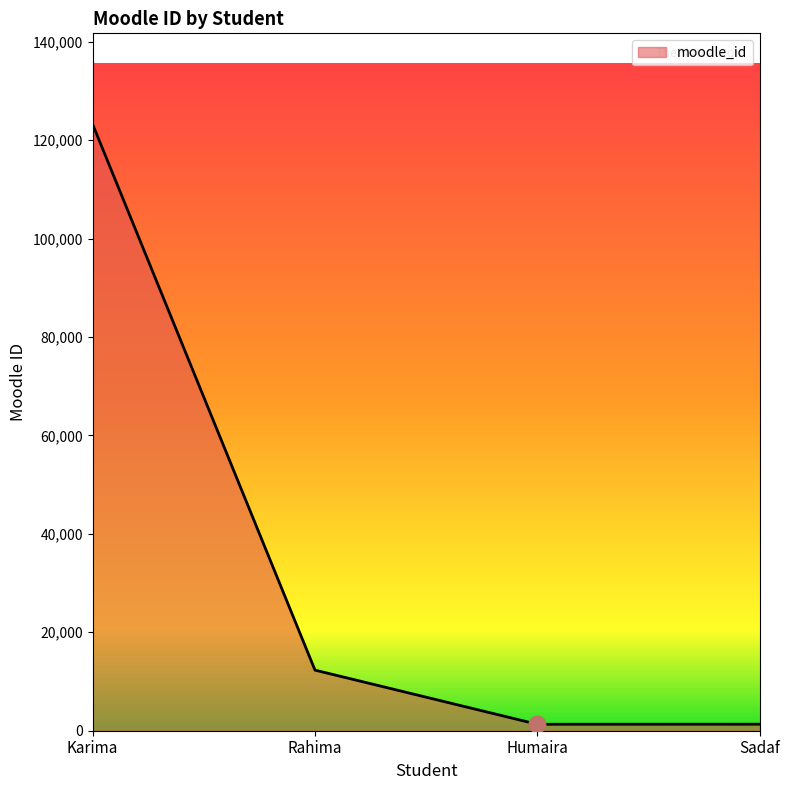

The value at Karima is 49281. True or false?

False